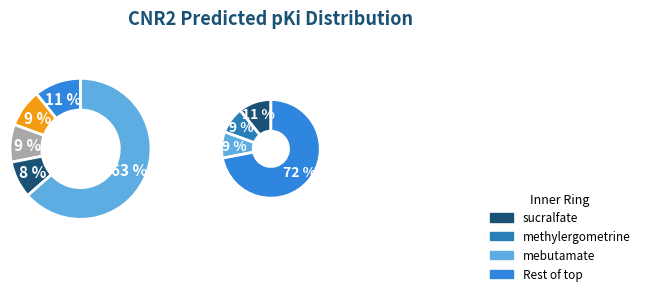

True or false: mebutamate accounts for 9% of the total.

True